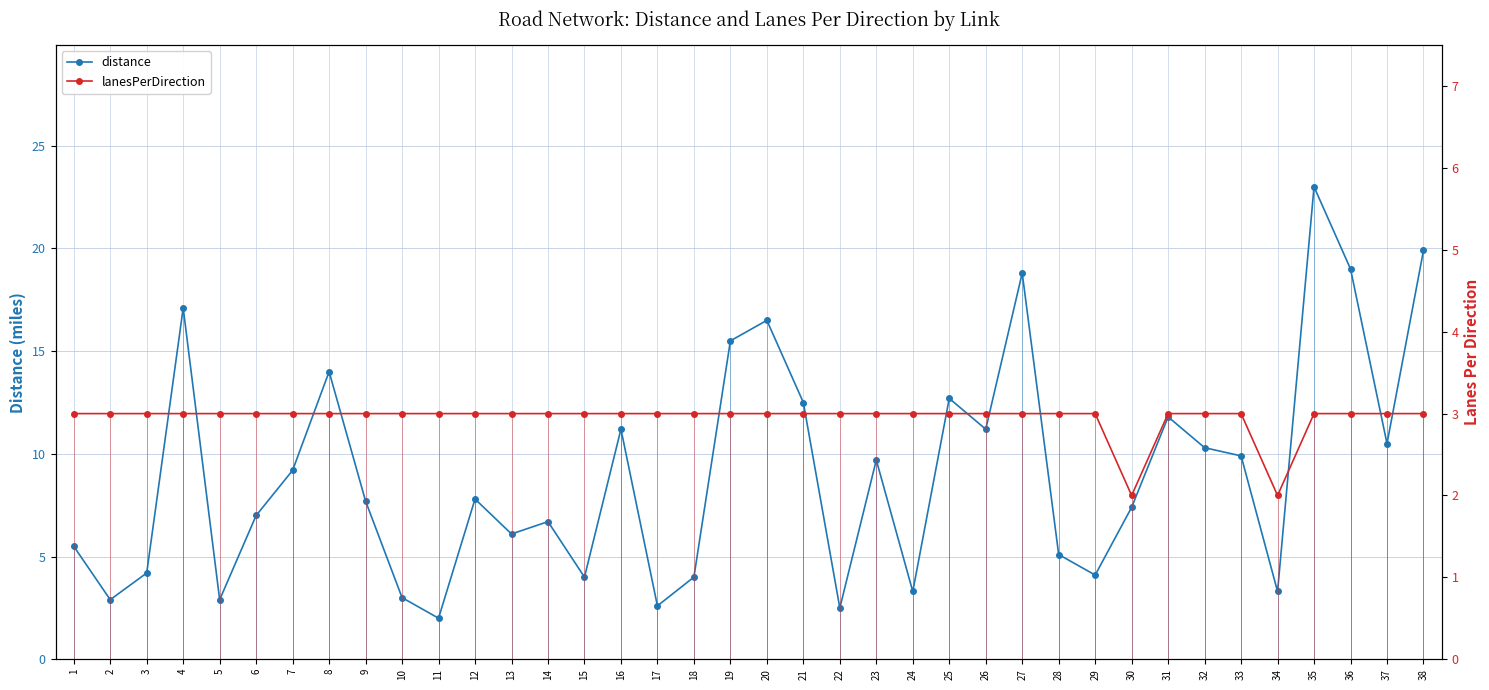

What is the difference between the second highest and second lowest values in the lanesPerDirection series?

1.0